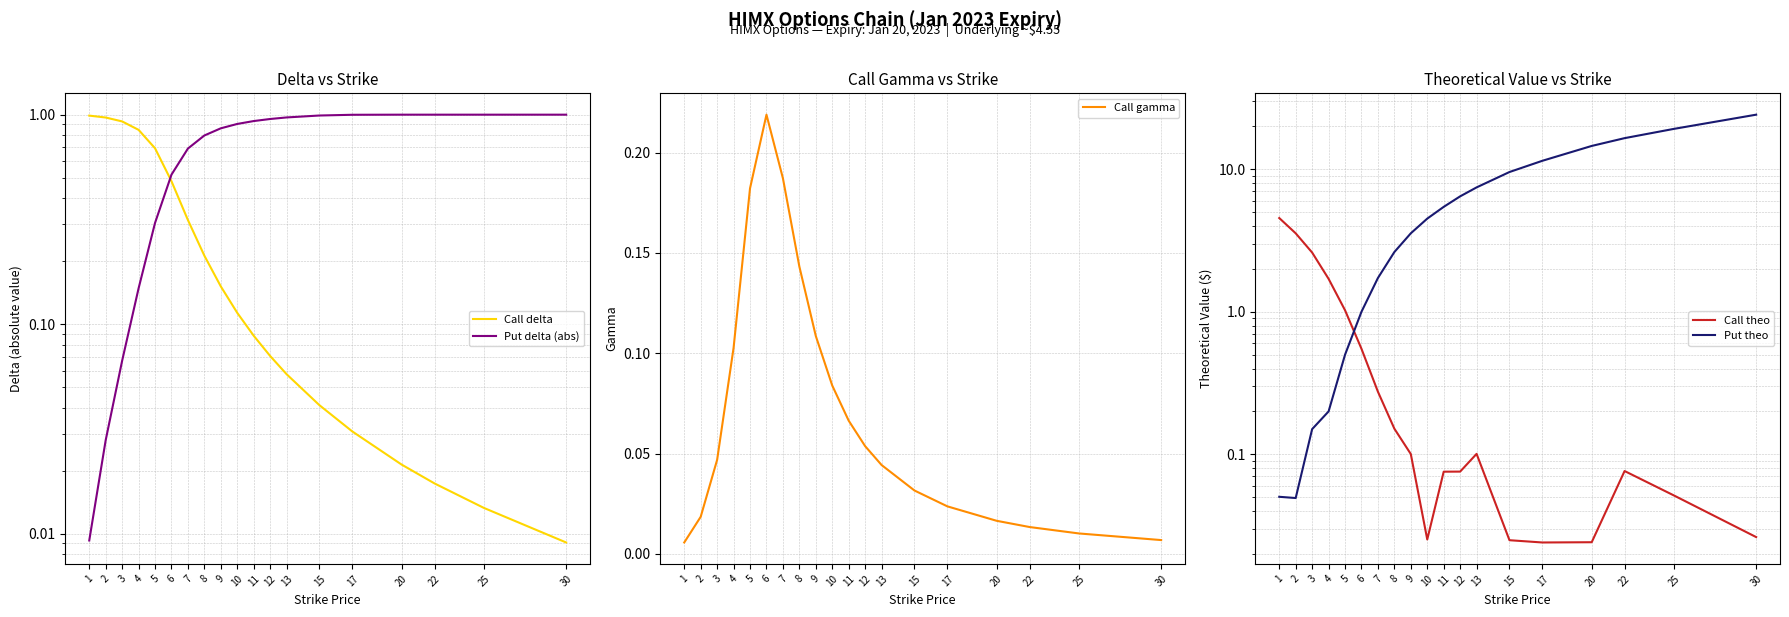

What is the maximum value shown in the chart?

24.1